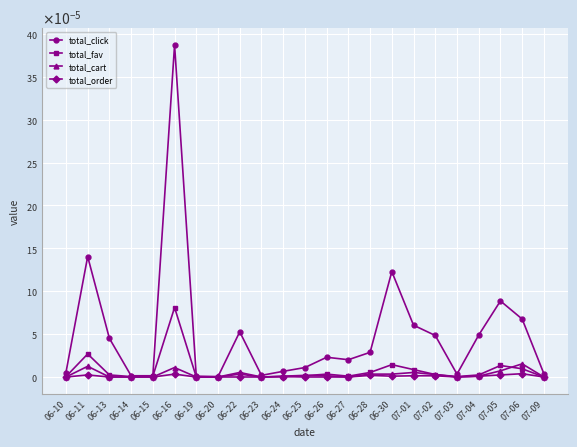

Is this an area chart (filled region under the line)?

No